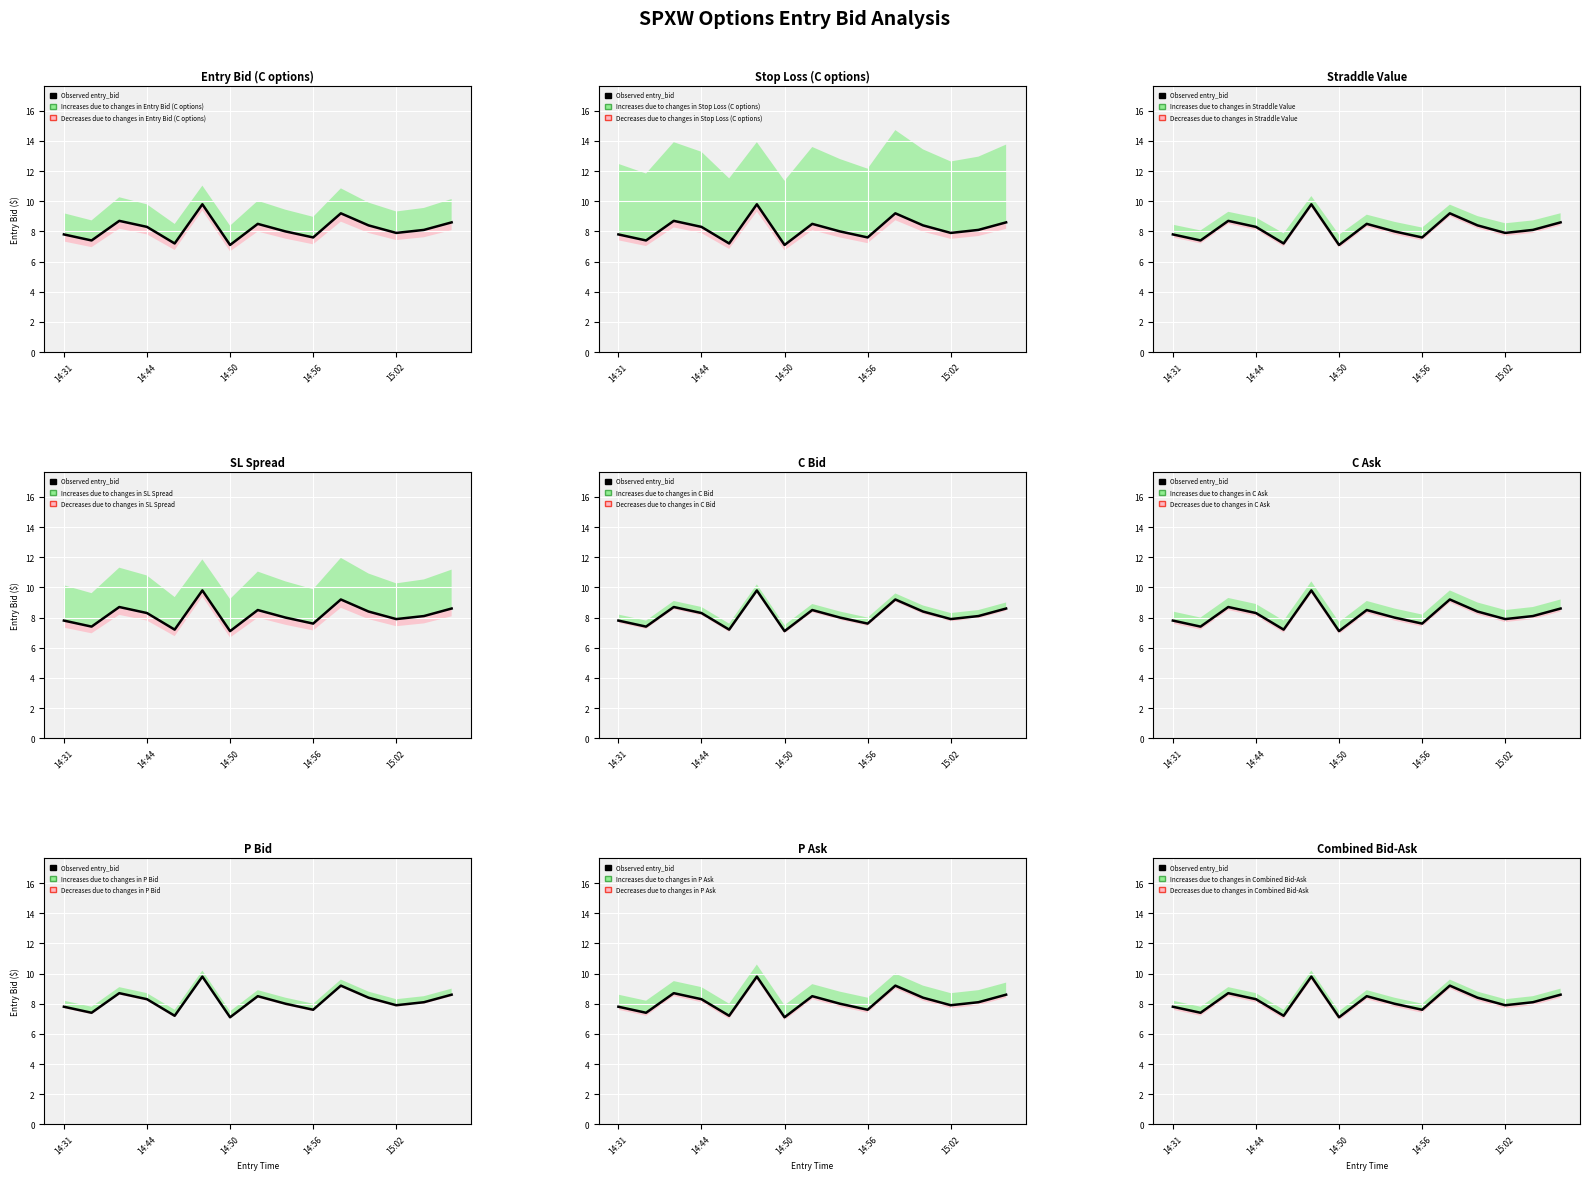

What is the smallest value displayed?

7.1